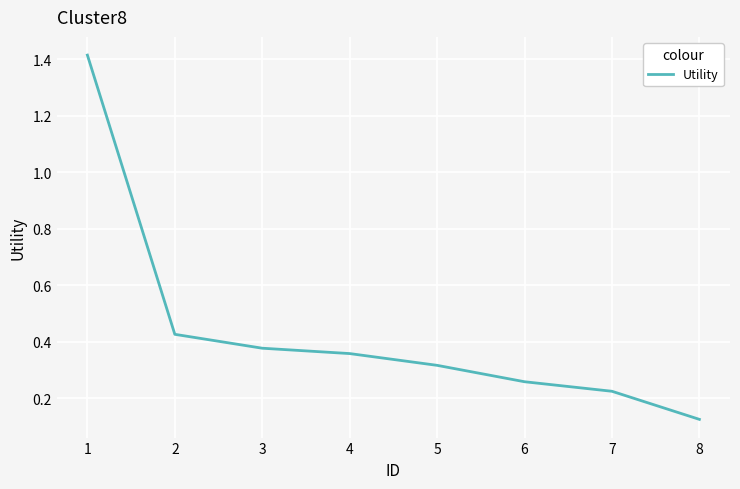

Which has a higher value, 4 or 5?

4